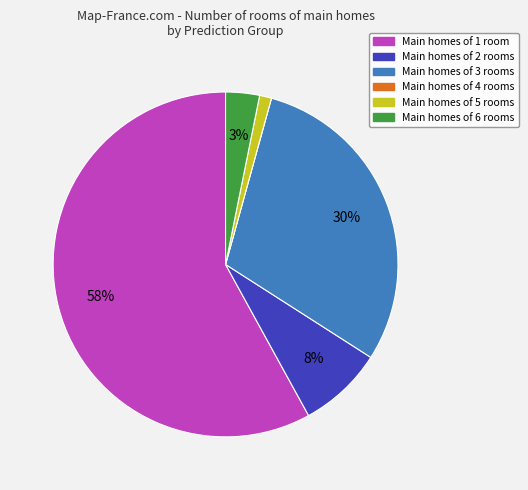

To the nearest percent, what is the average slice percentage?

17%